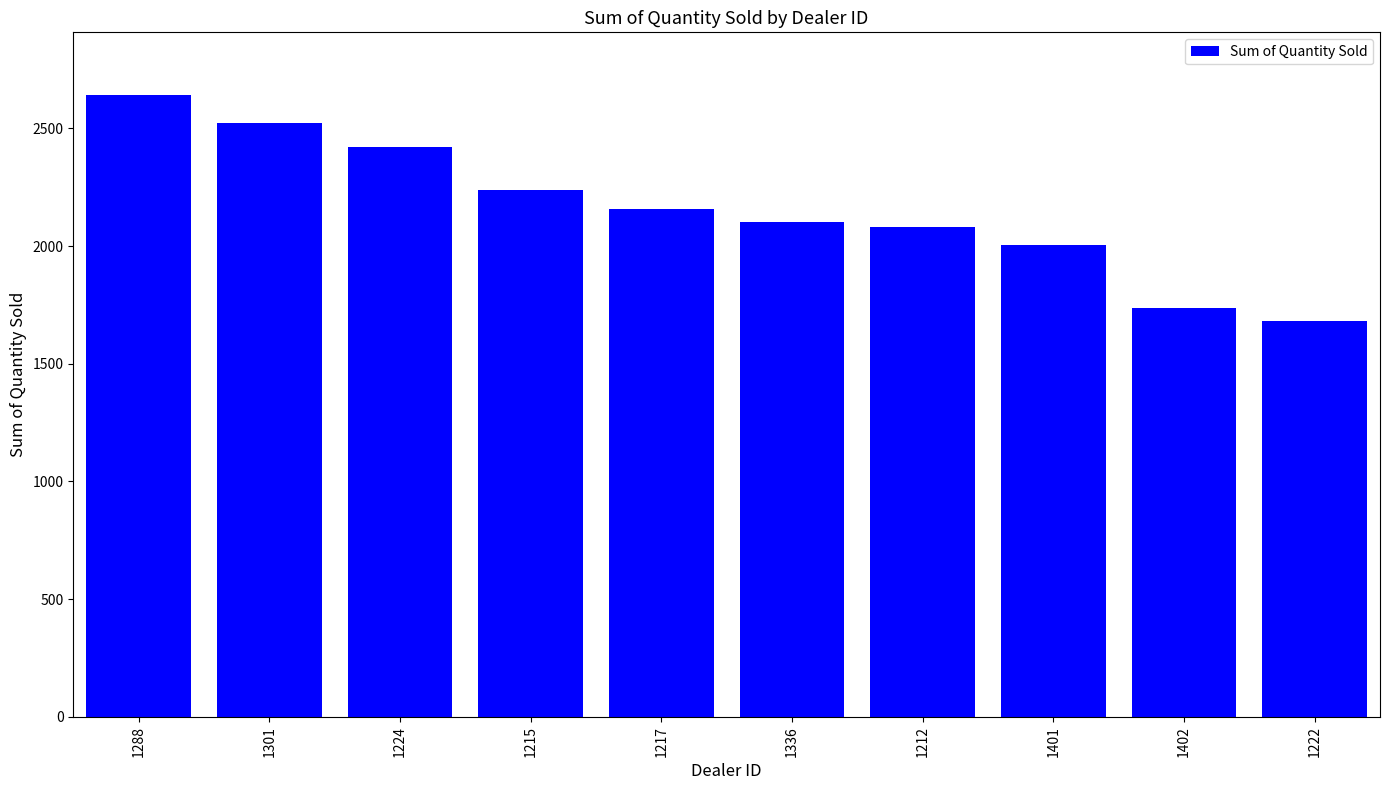

Reading right to left, list all the values displayed in this chart.

1222=1683	1402=1738	1401=2006	1212=2083	1336=2102	1217=2158	1215=2238	1224=2422	1301=2523	1288=2644